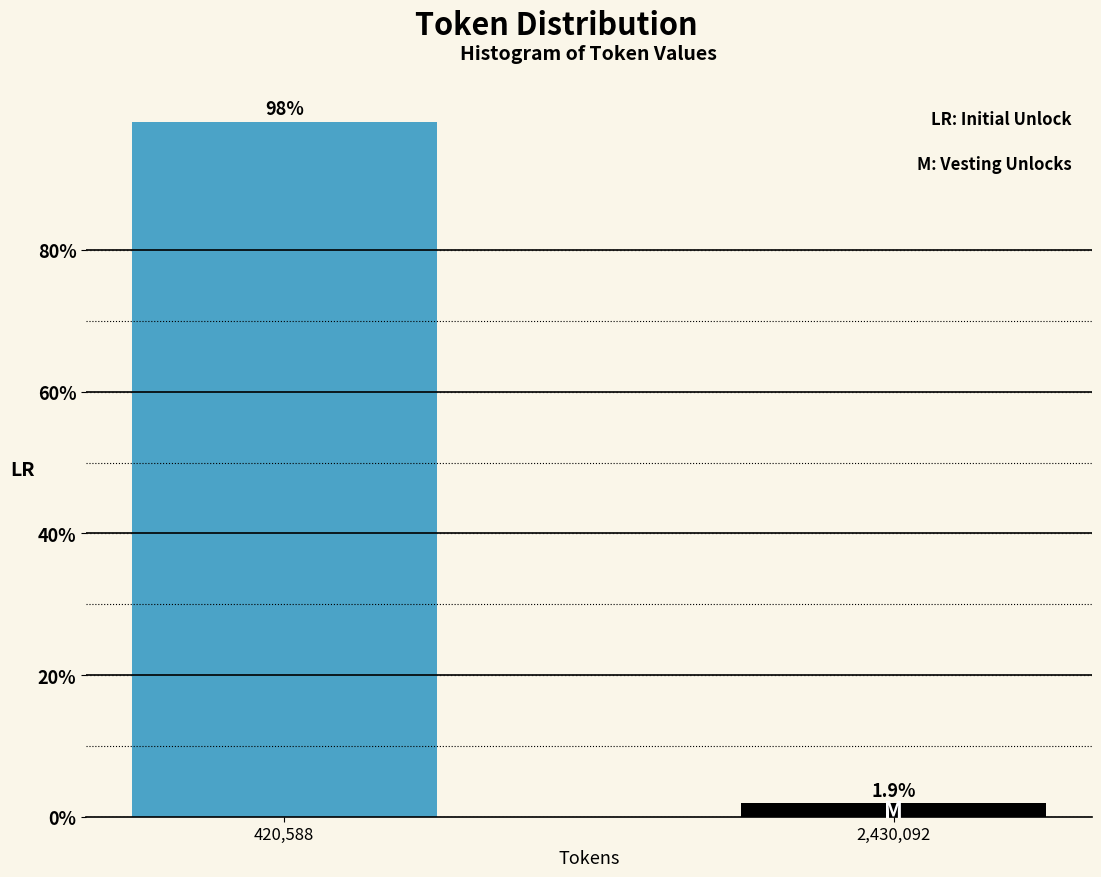

Reading left to right, transcribe all the data shown in this chart.

98.1	1.9